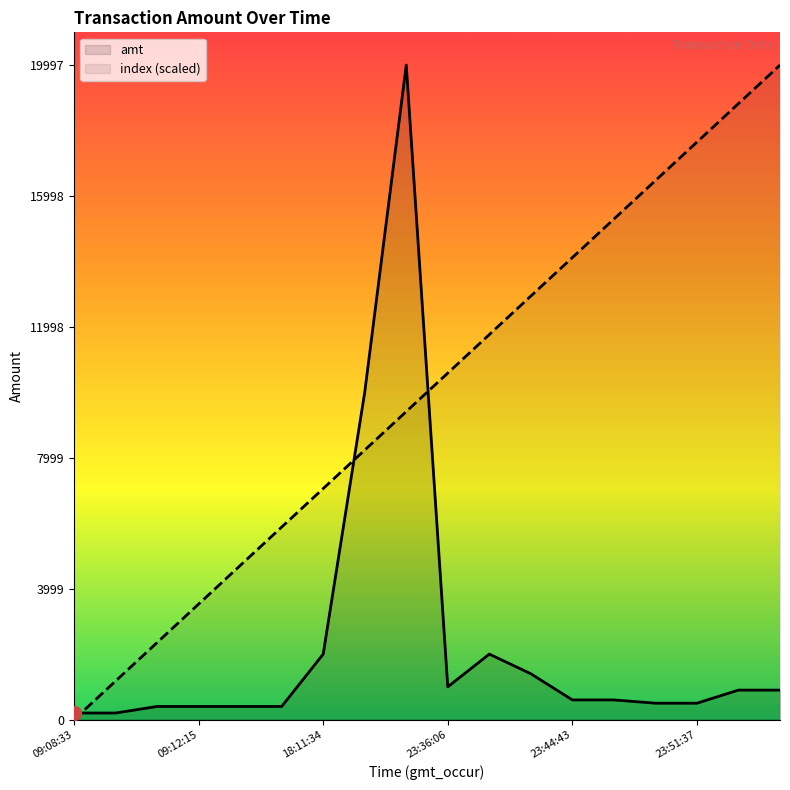

What is the total value across all series at 23:44:43?

14716.1